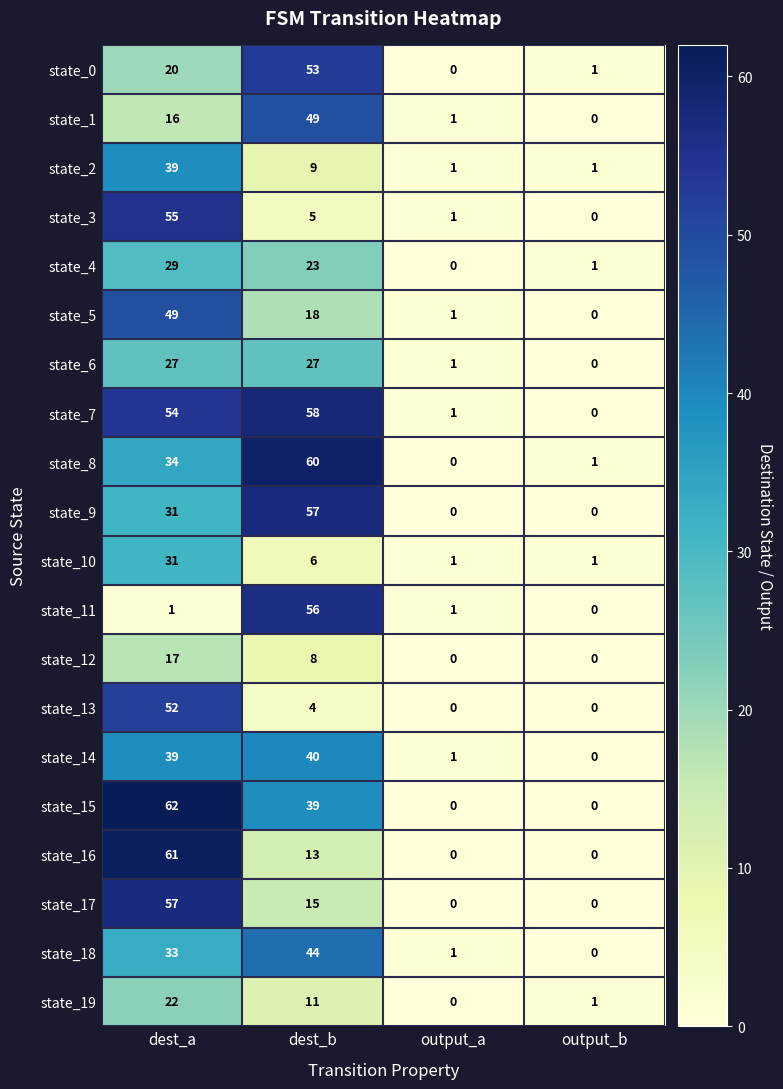

At which category is the sum across all series the highest?

dest_a